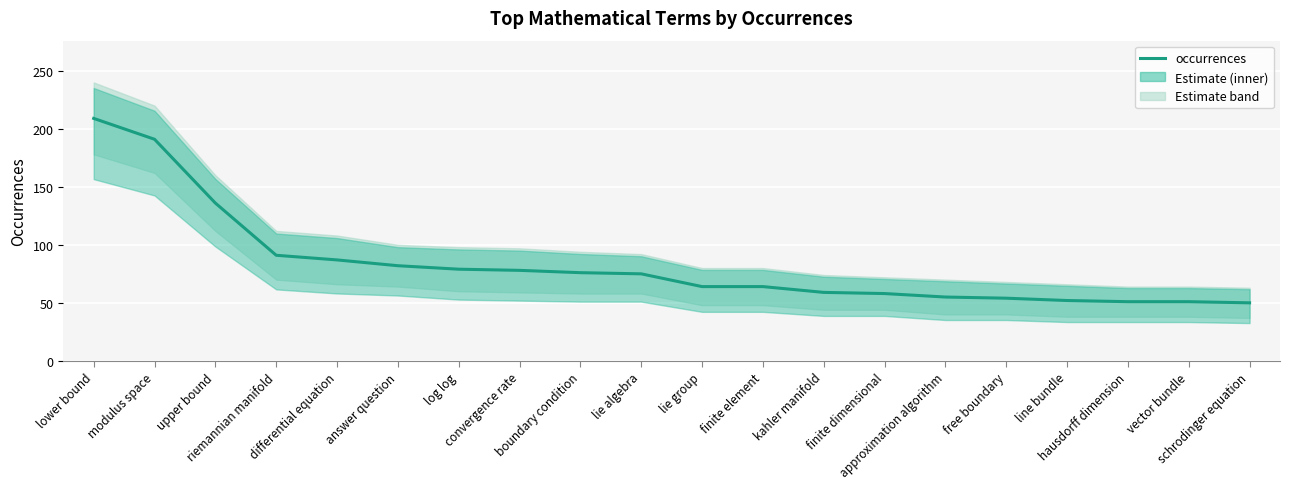

Where is the data nearest to the value 129?

upper bound